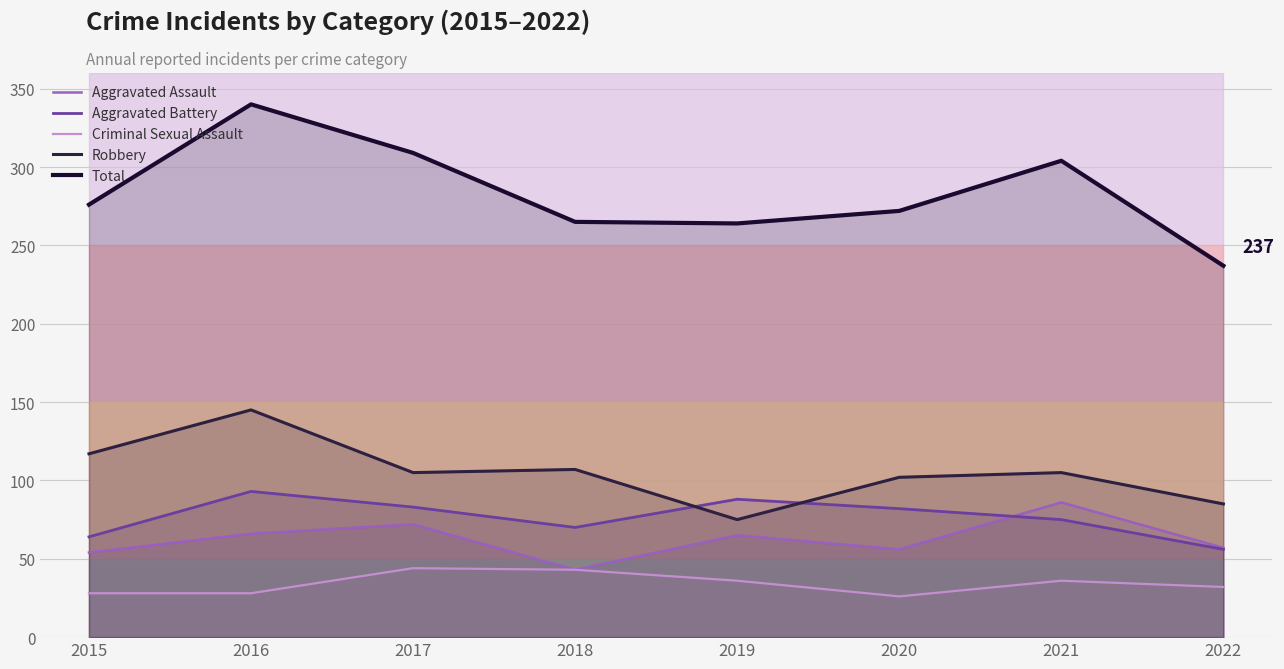

True or false: Aggravated Battery has more than 2 points higher than both neighbors.

False